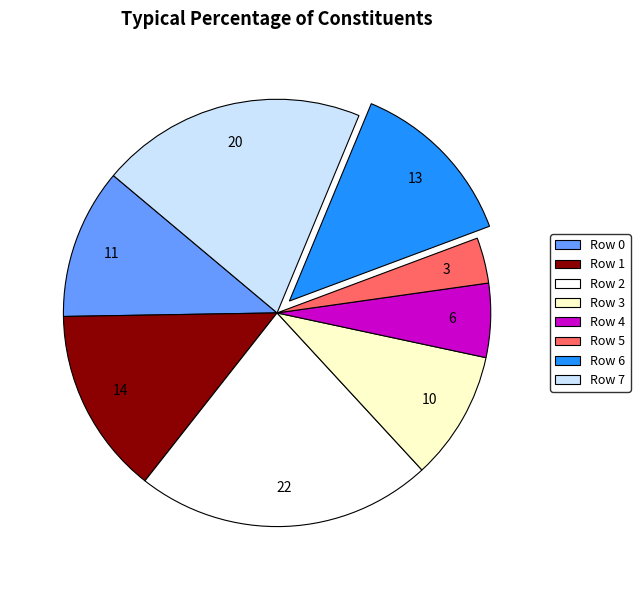

How many segments does this pie chart have?

8